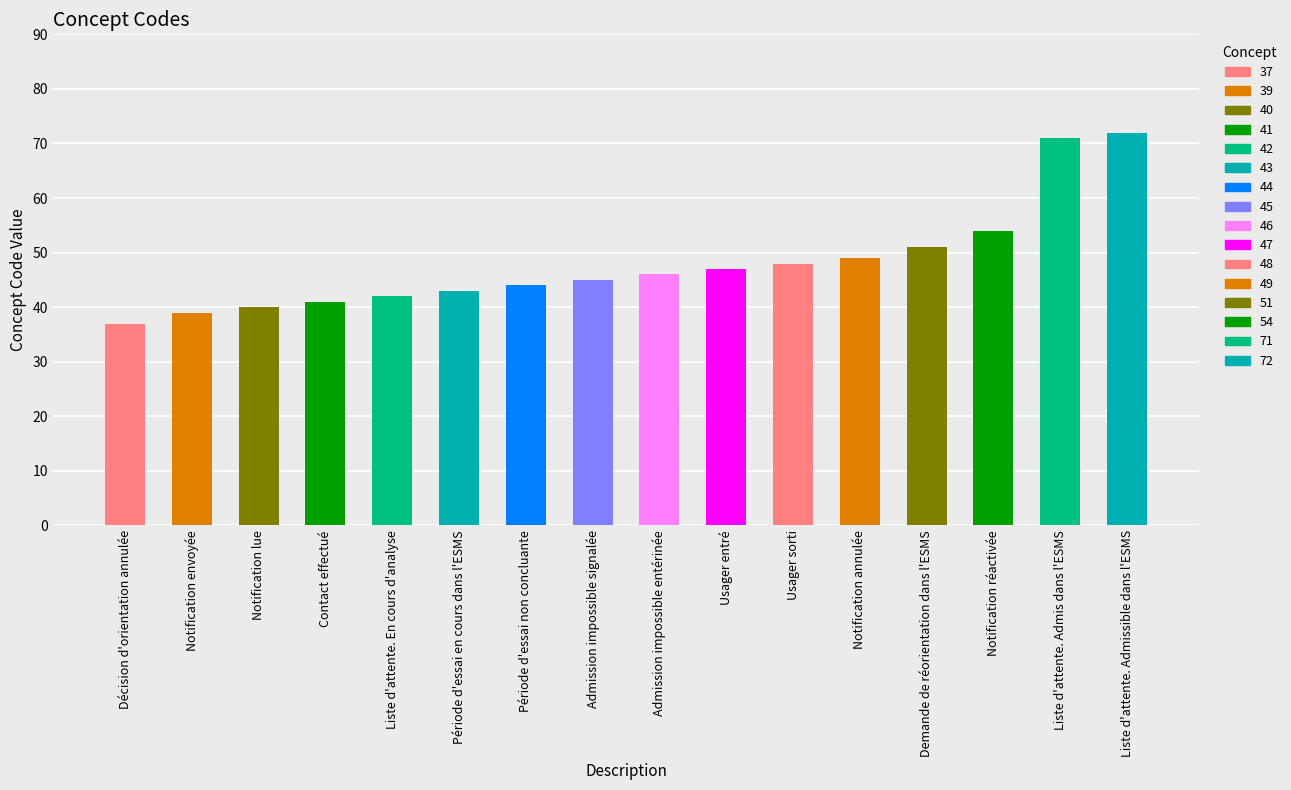

How many values exceed 46?

7